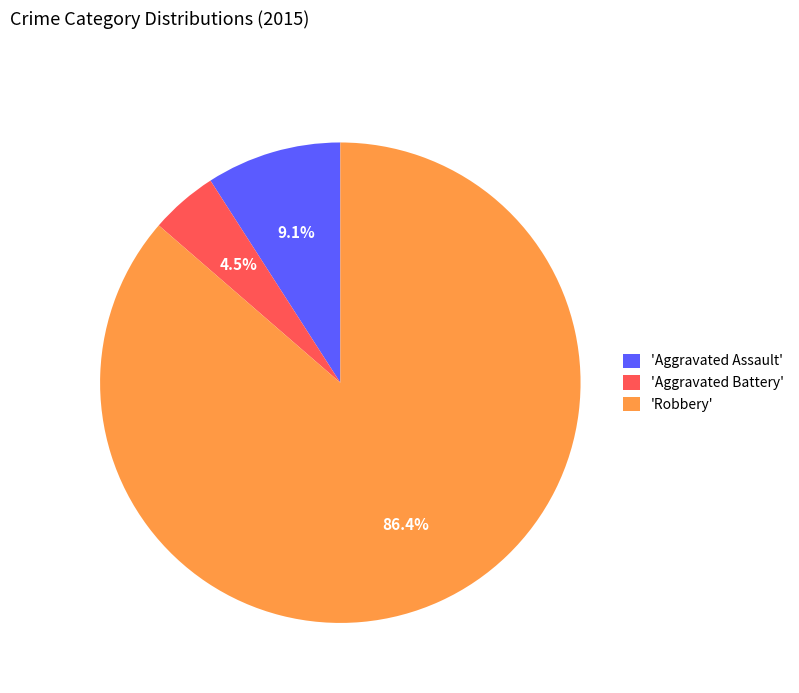

Rank the categories by value from highest to lowest.

'Robbery', 'Aggravated Assault', 'Aggravated Battery'